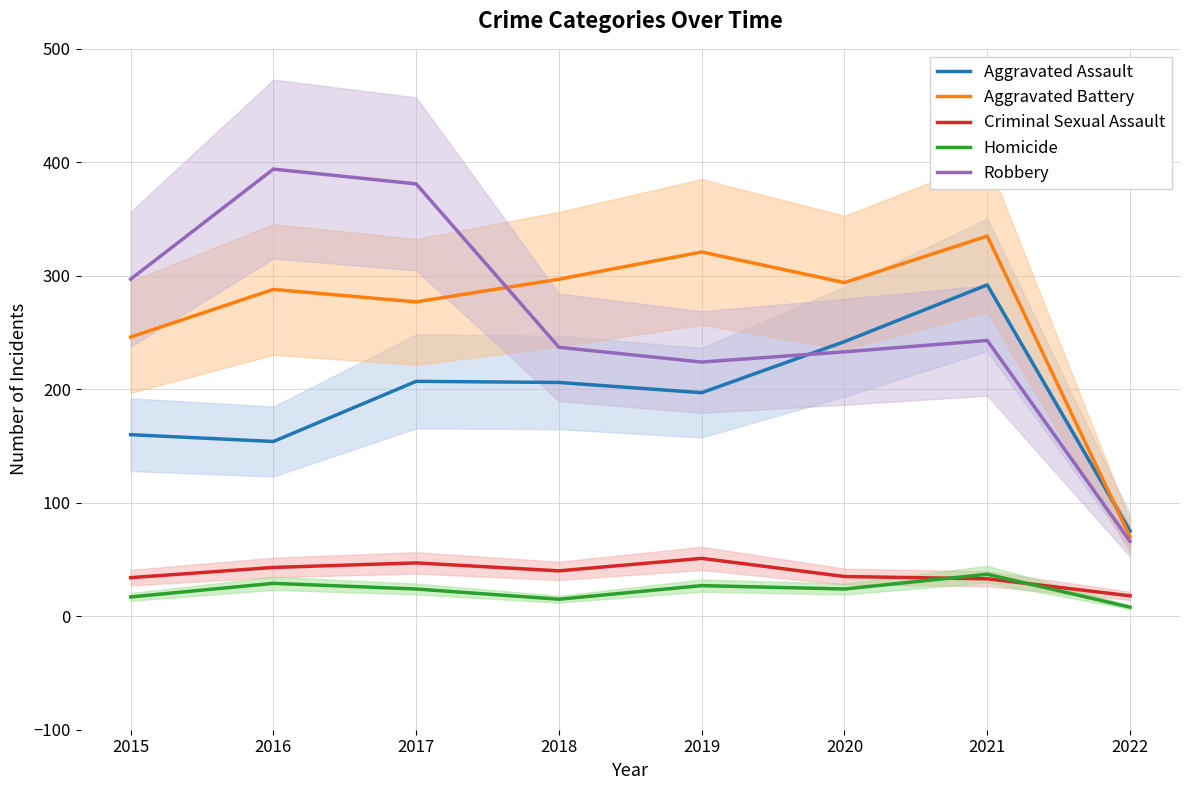

Which category has the lowest value in the Robbery series?

2022